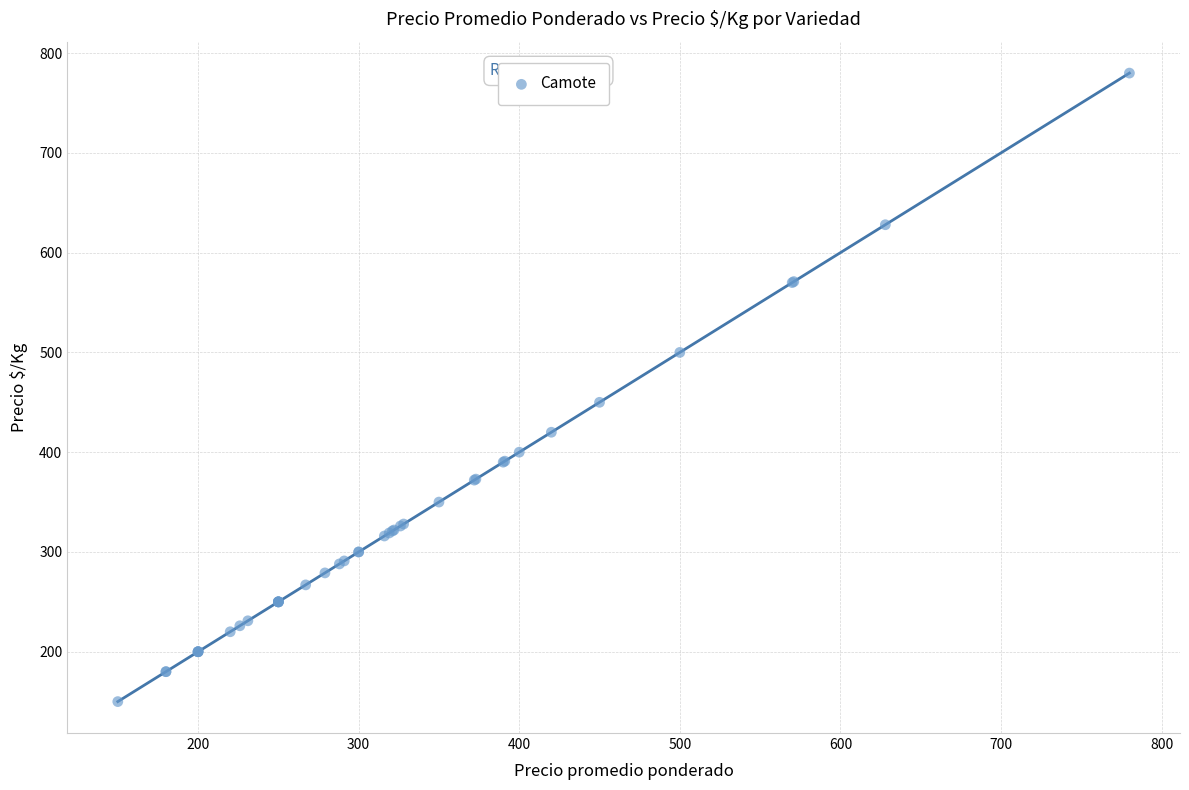

What Y value in the scatter plot is closest to 465?

450